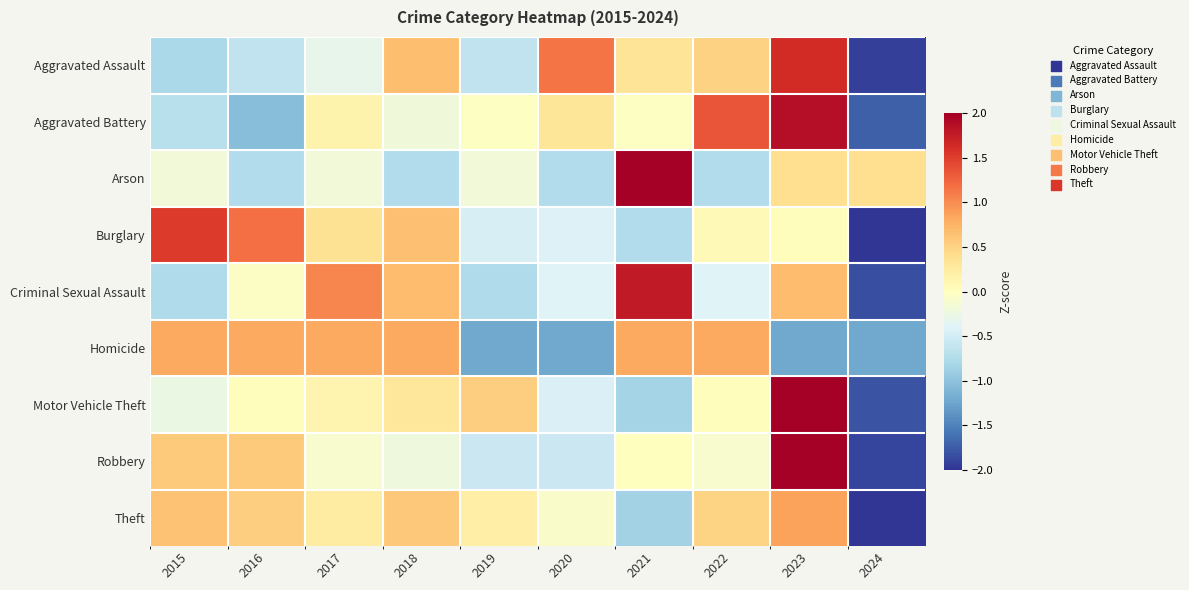

Which series has the largest range (max minus min)?

Robbery